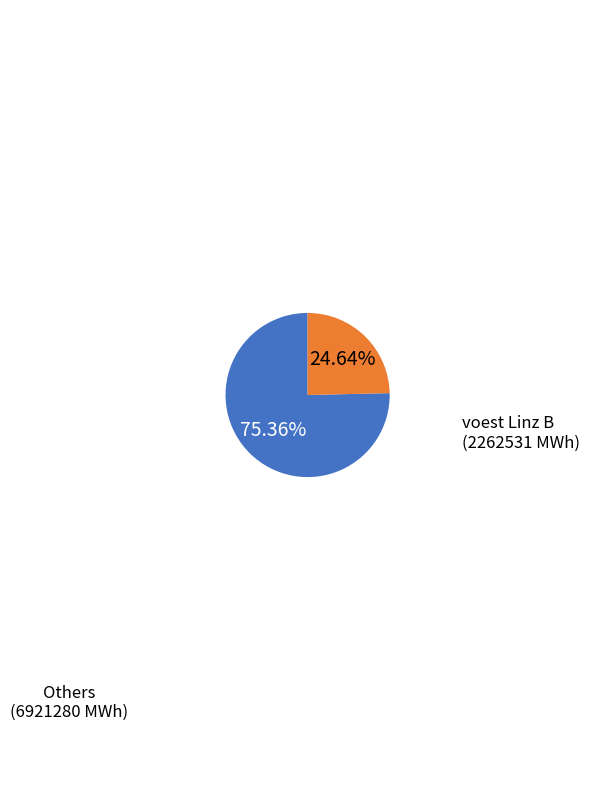

Does any single category account for the majority?

Yes